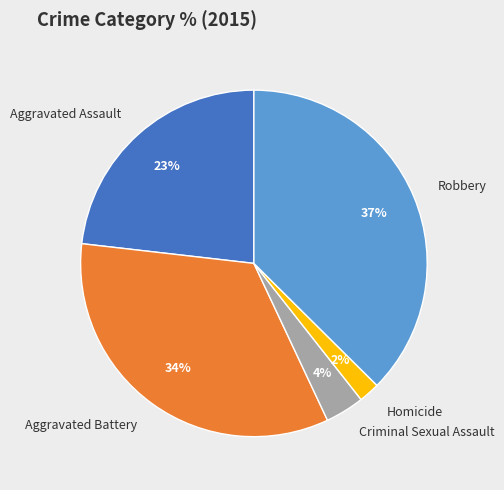

How many segments does this pie chart have?

5